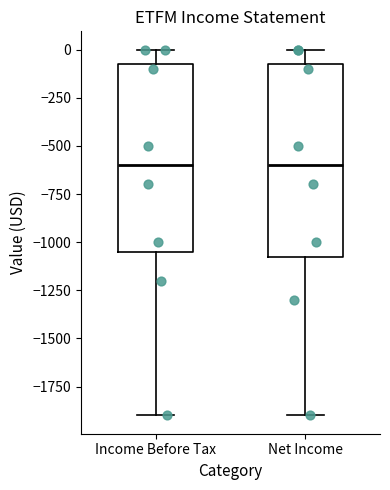

Where does the upper whisker of the box for Net Income end on the y-axis? The values are not printed on the chart, so give them approximately, as read against the axis.

0